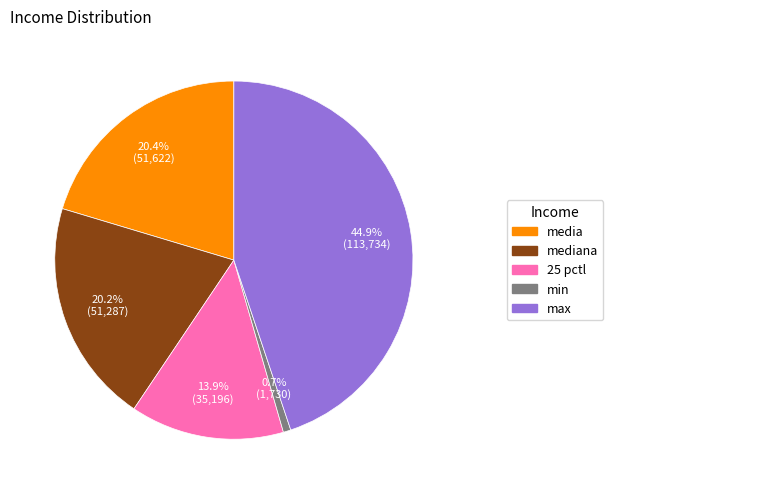

To the nearest percent, what is the average slice percentage?

20%